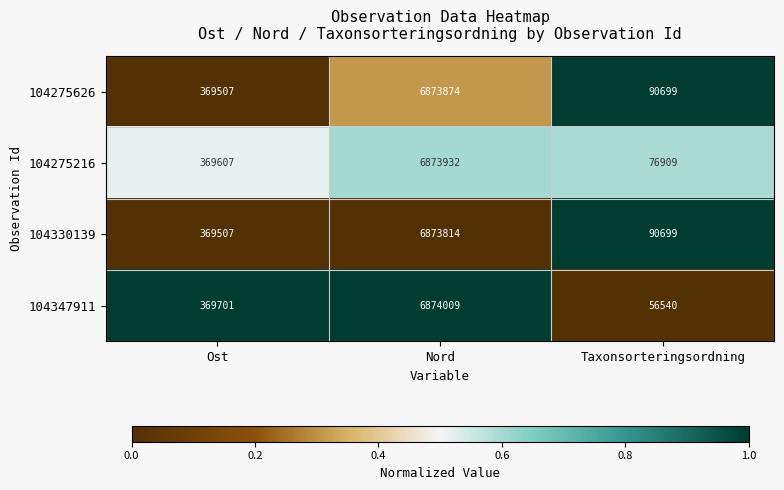

Reading left to right, what are all the values shown in this chart?

104275626: Ost=369507	Nord=6873874	Taxonsorteringsordning=90699
104275216: Ost=369607	Nord=6873932	Taxonsorteringsordning=76909
104330139: Ost=369507	Nord=6873814	Taxonsorteringsordning=90699
104347911: Ost=369701	Nord=6874009	Taxonsorteringsordning=56540